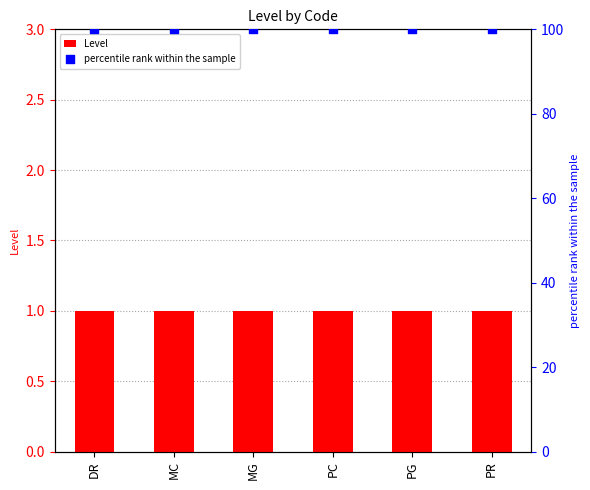

Which series has the largest Y range (max minus min)?

Level